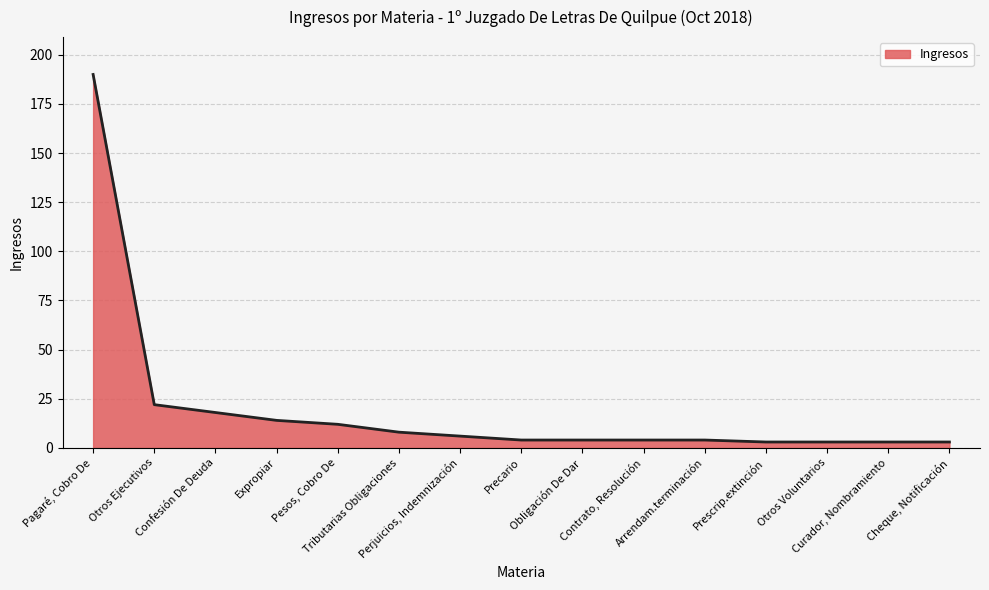

What is the greatest value displayed?

190